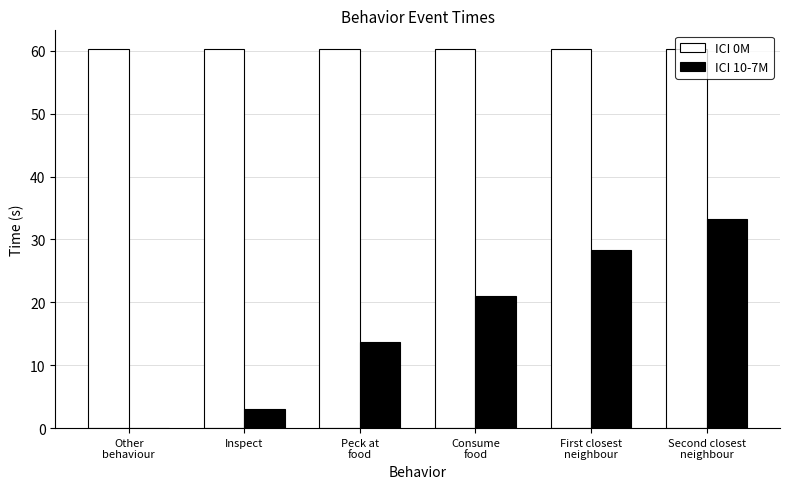

What is the greatest value displayed?

60.2